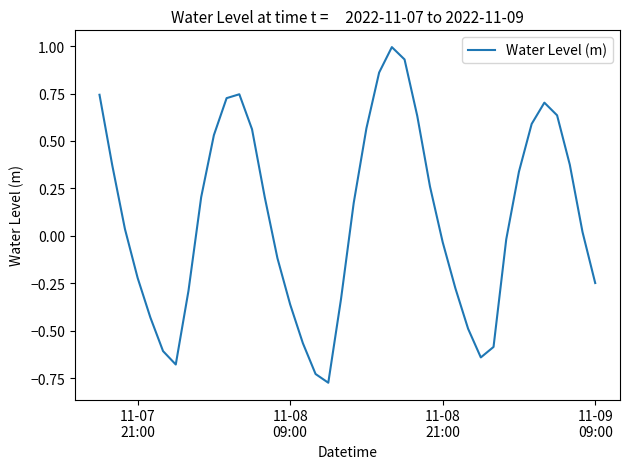

How many values are below 0?

18